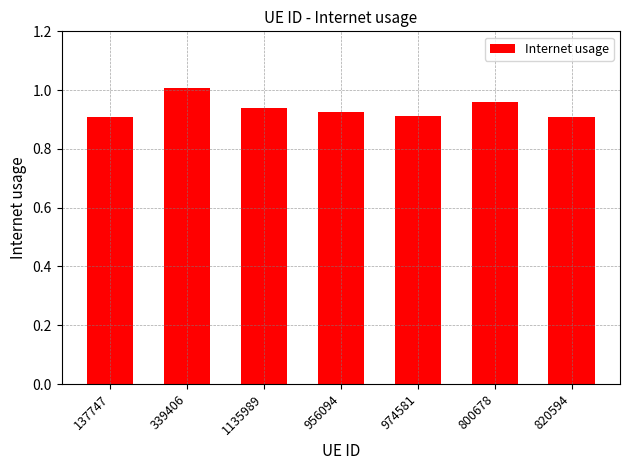

Which category has the highest value across all series?

339406